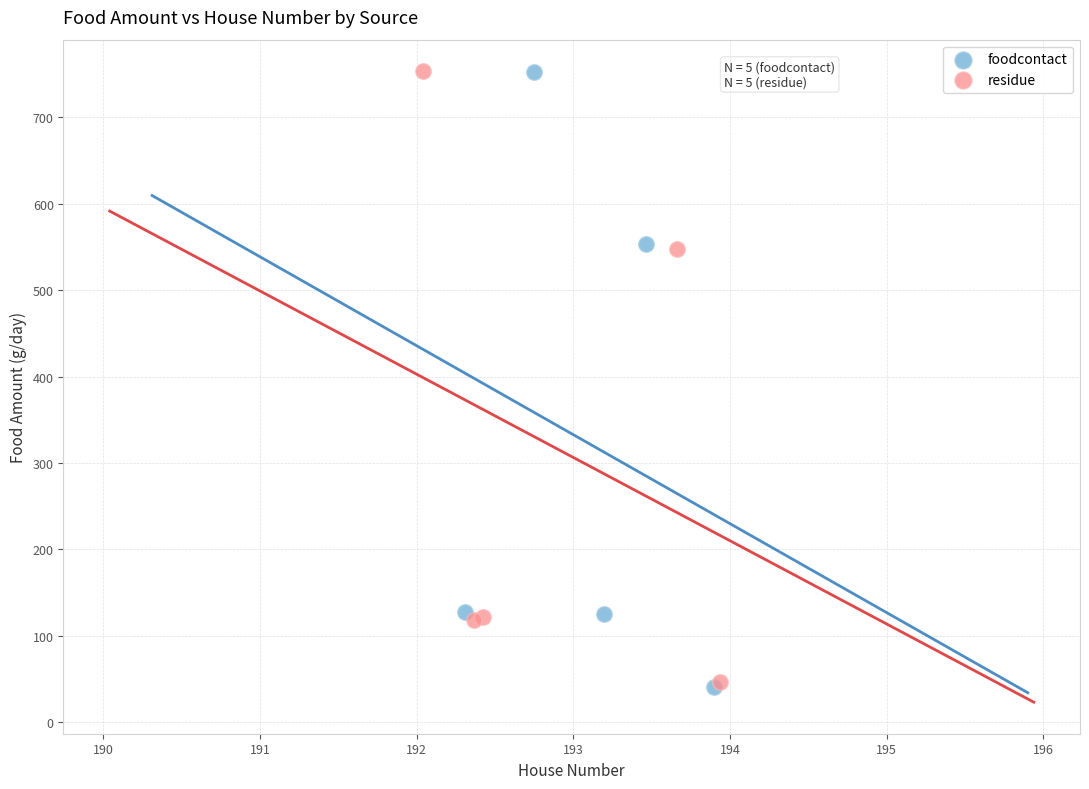

Which series has the largest Y range (max minus min)?

foodcontact